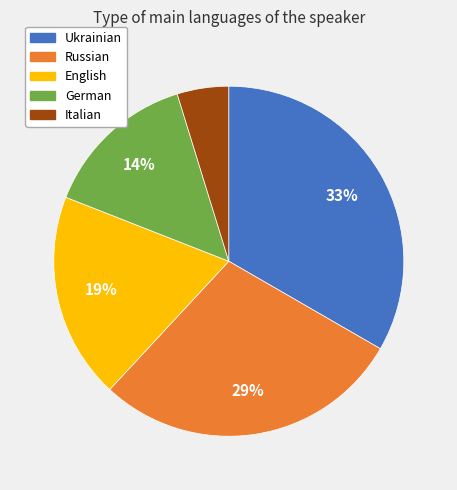

True or false: English accounts for 19% of the total.

True